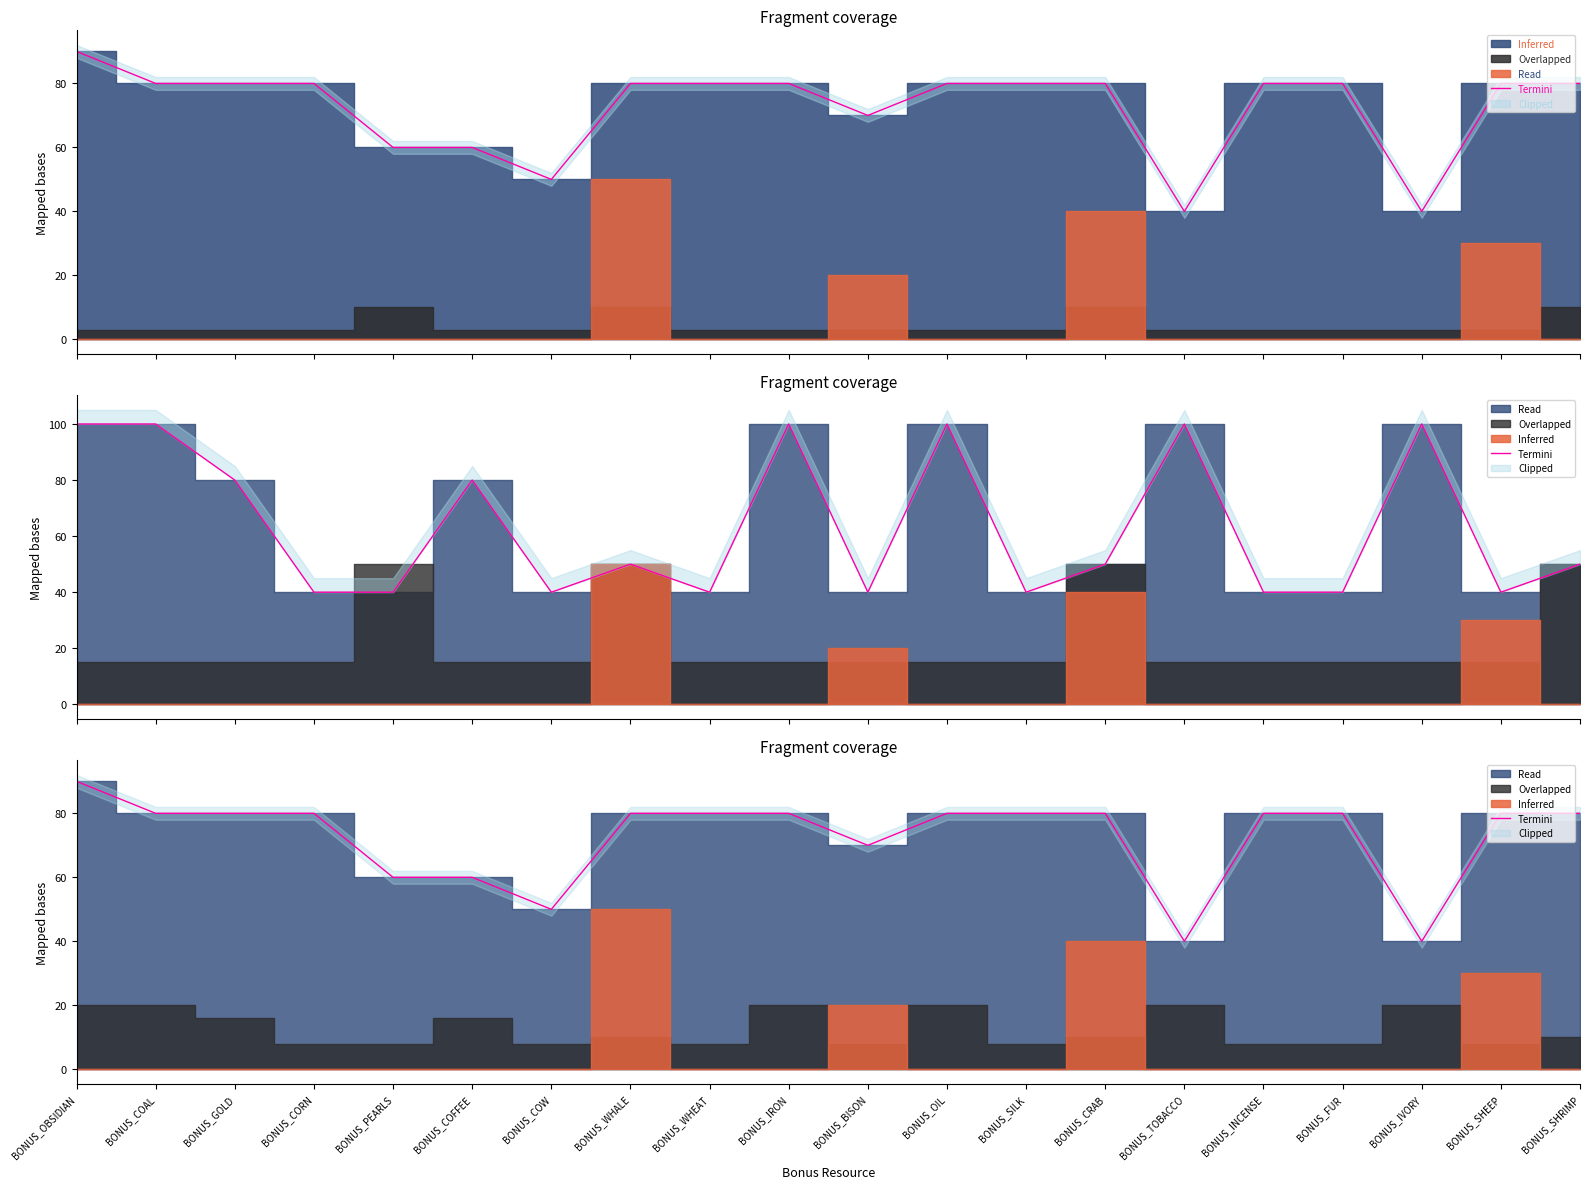

How many categories are shown in the chart?

20